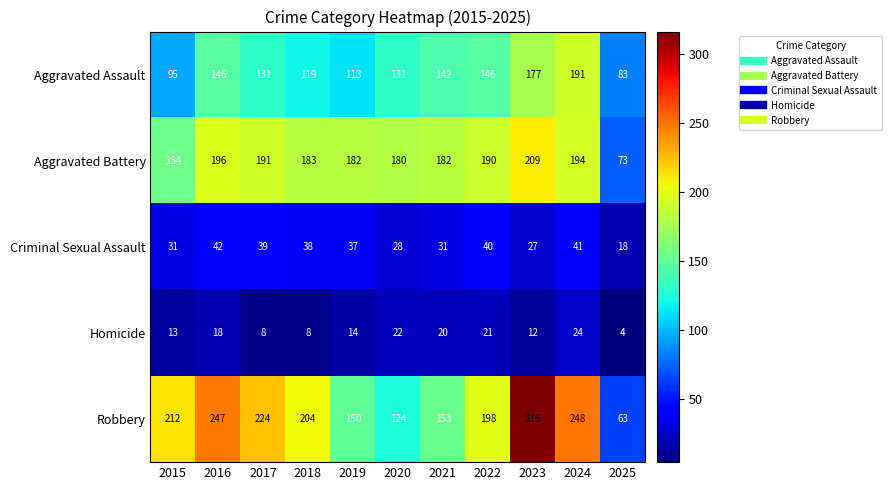

Which series has the largest total across all categories?

Robbery